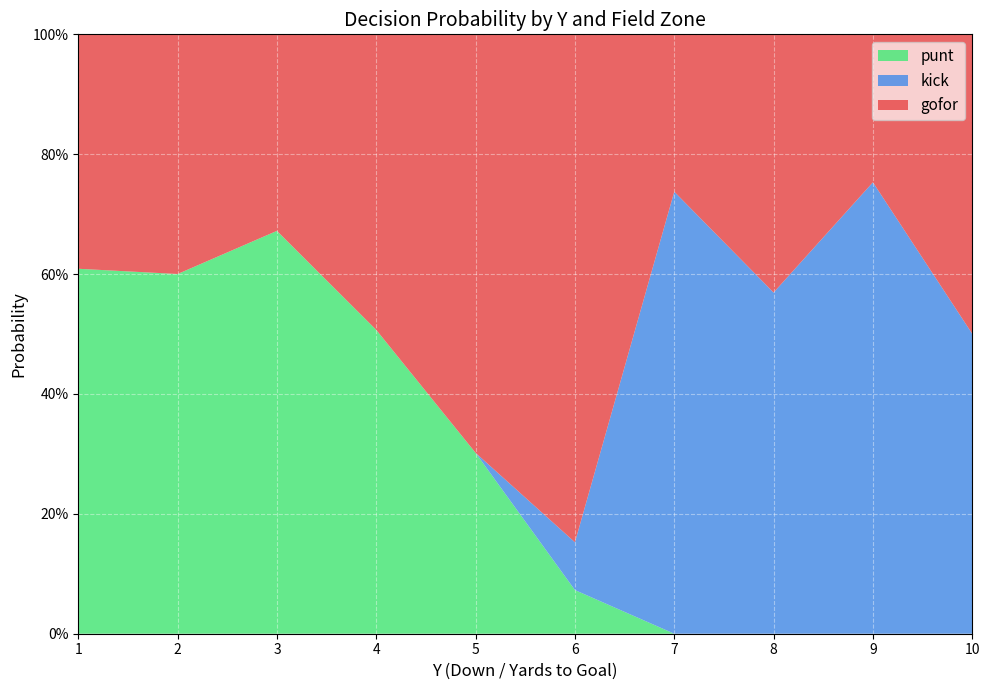

What are all the series names shown in the legend?

punt, kick, gofor